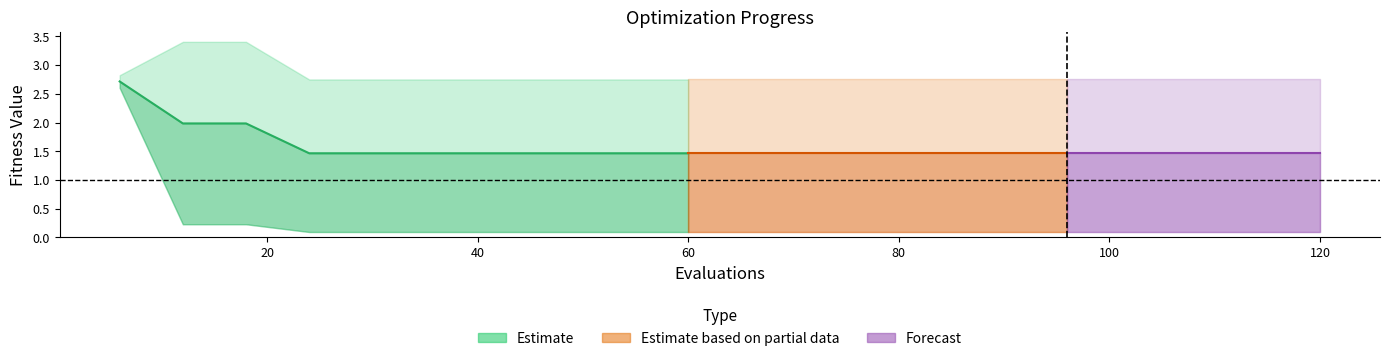

The value at 40 is 3.6. True or false?

False